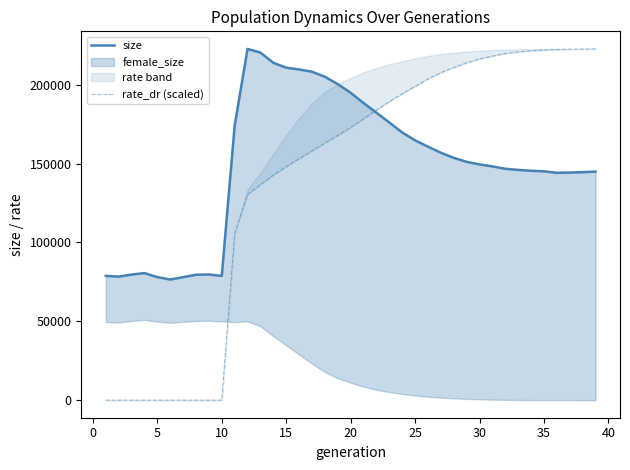

At how many categories does at least one series exceed 16795?

39